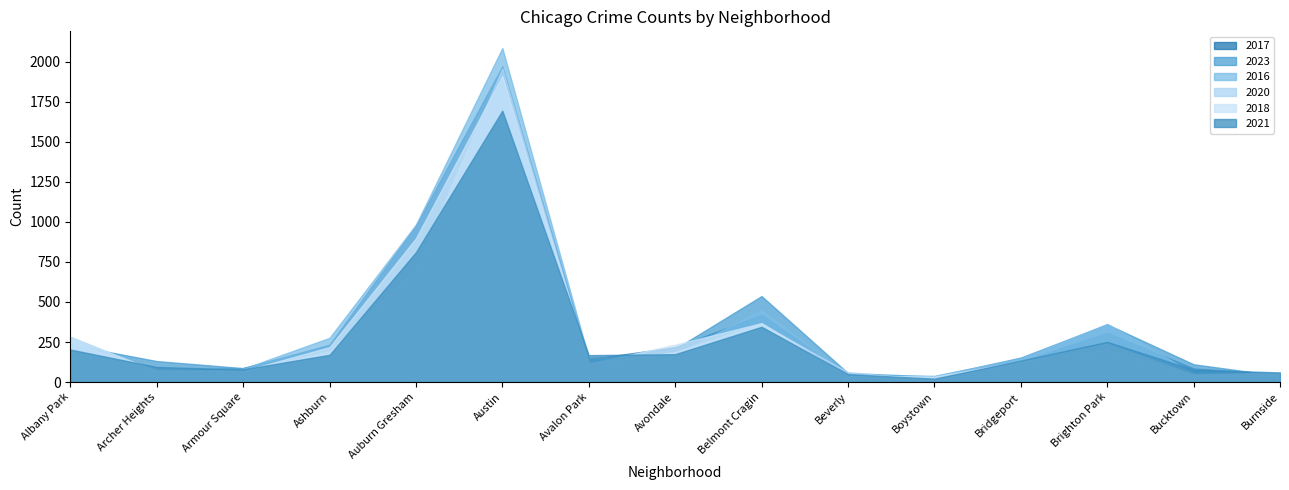

What is the highest value of the 2018 series?

1912